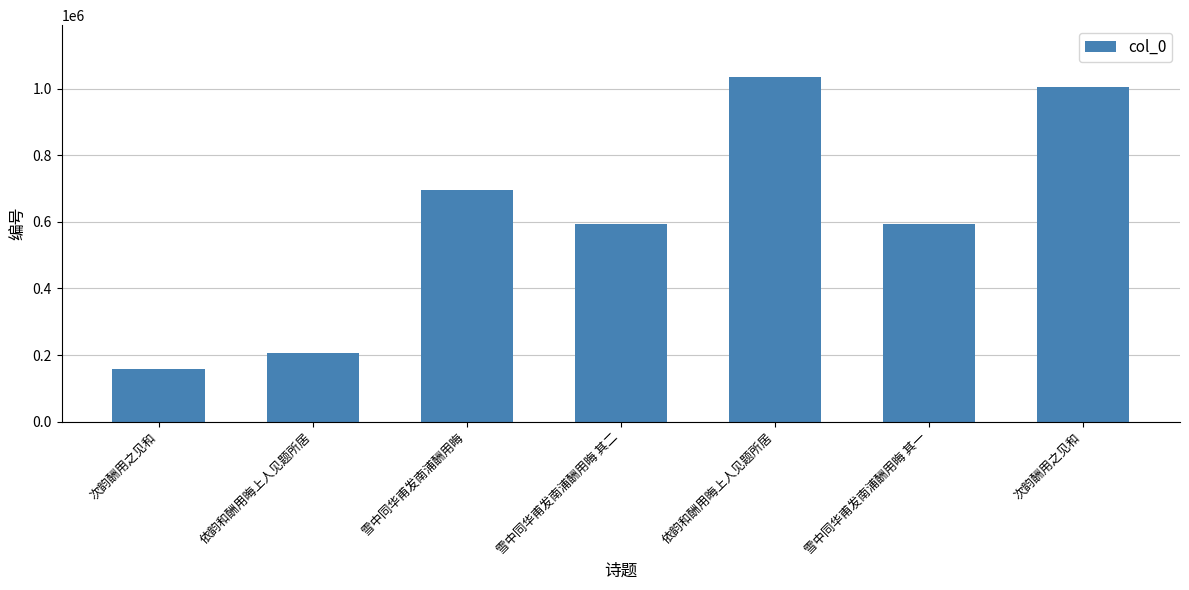

The chart shows a value of 1307732 at 次韵酬用之见和. True or false?

False